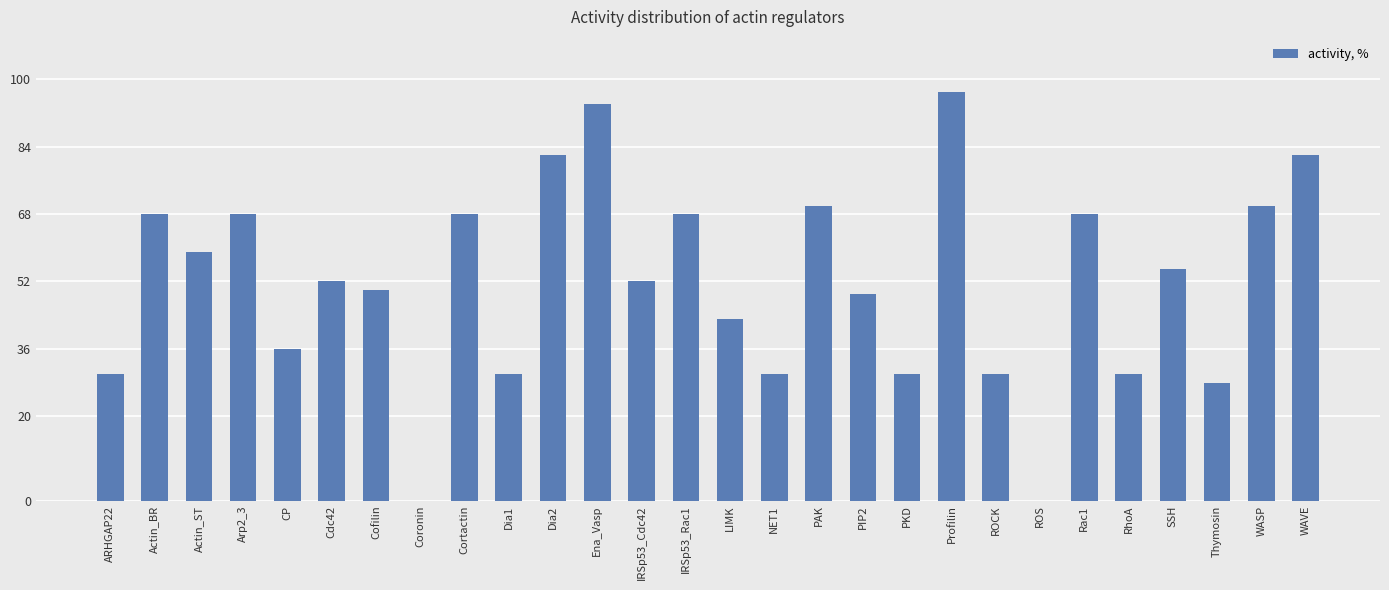

True or false: the data shows 58 at Profilin.

False